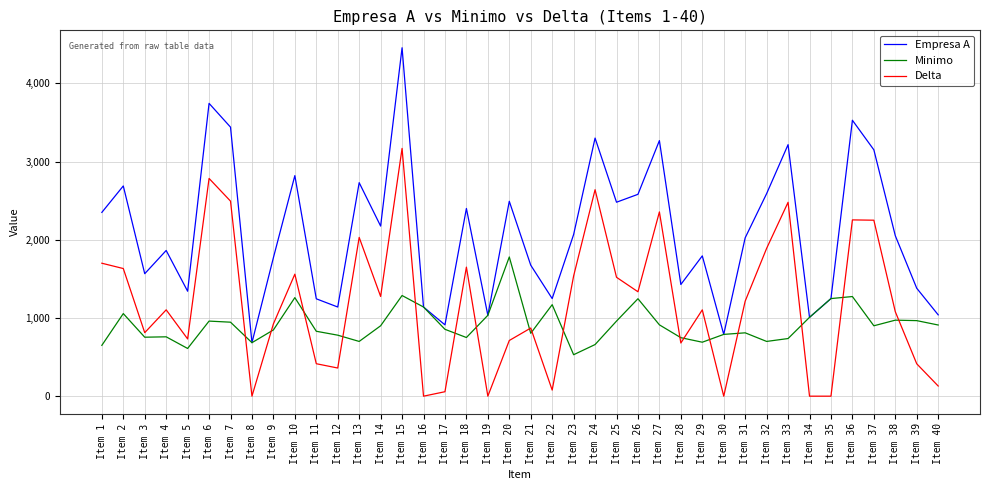

In Minimo, how many points are lower than both neighbors (excluding endpoints)?

10